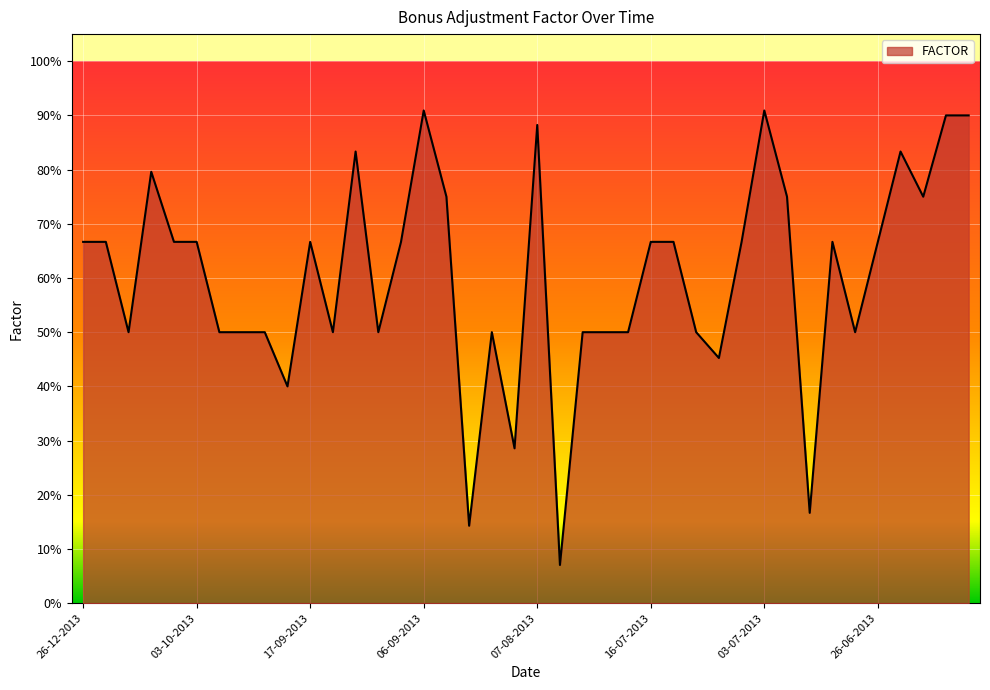

Is this an area chart (filled region under the line)?

Yes